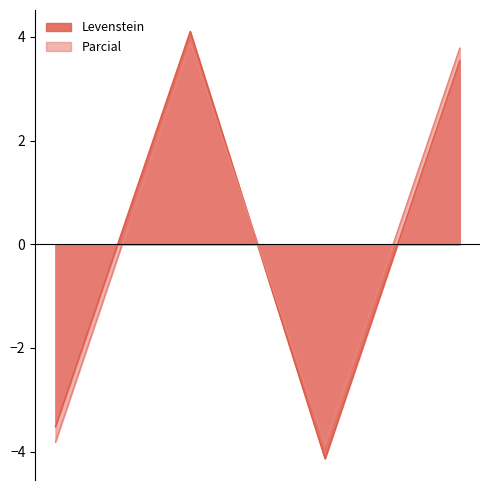

How many times do Parcial and Levenstein cross each other?

1